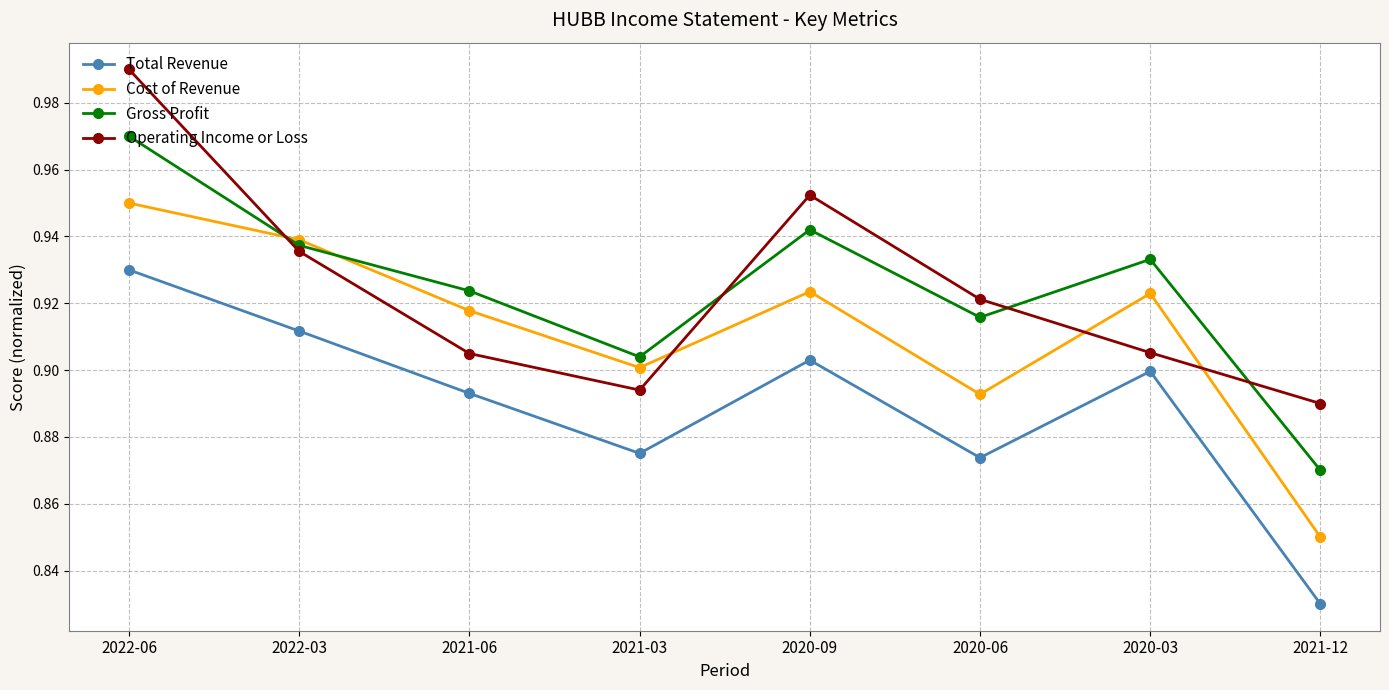

True or false: Total Revenue has more than 2 points higher than both neighbors.

False